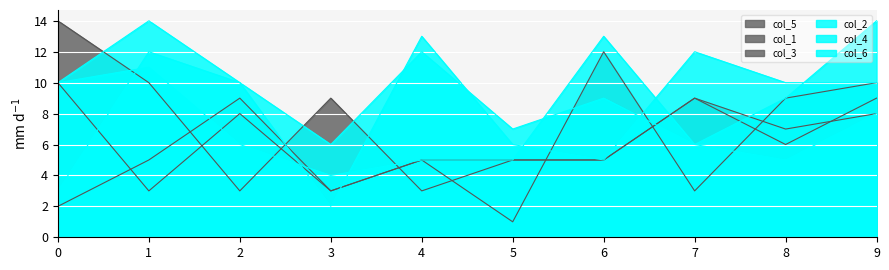

What is the sum of the col_4 values at 6 and 7?

15